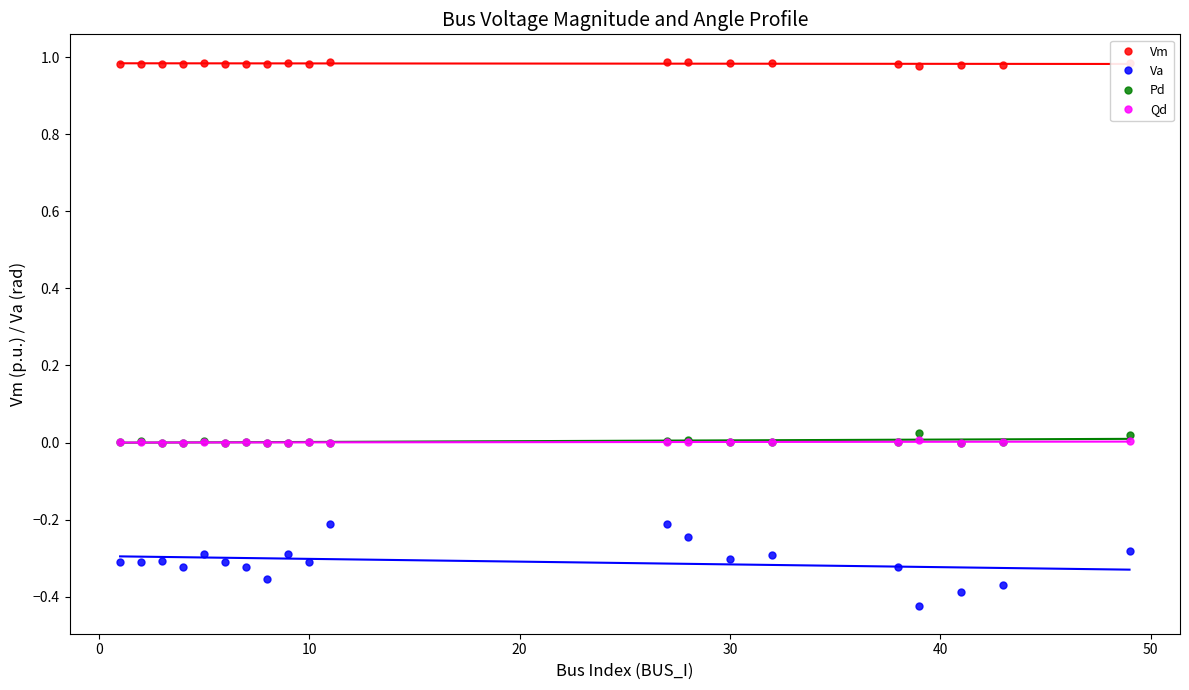

In Pd, how many points are lower than both neighbors (excluding endpoints)?

5